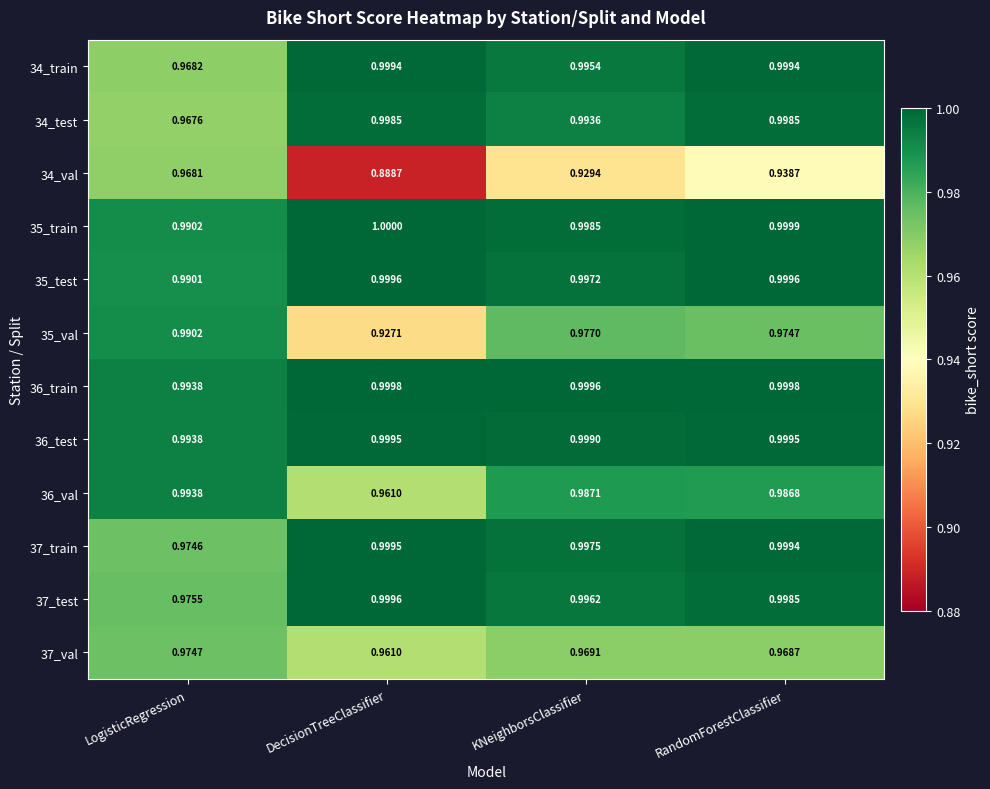

List the labels in order of 35_train value, smallest first.

LogisticRegression, KNeighborsClassifier, RandomForestClassifier, DecisionTreeClassifier